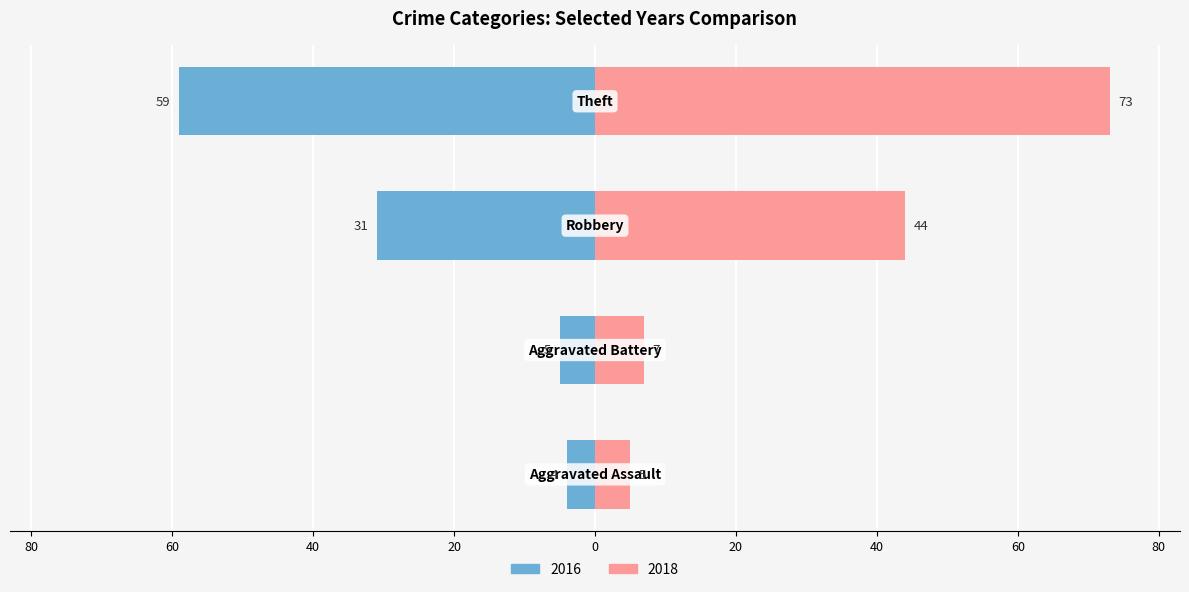

Rank the series at Aggravated Battery from highest to lowest value.

2018, 2016